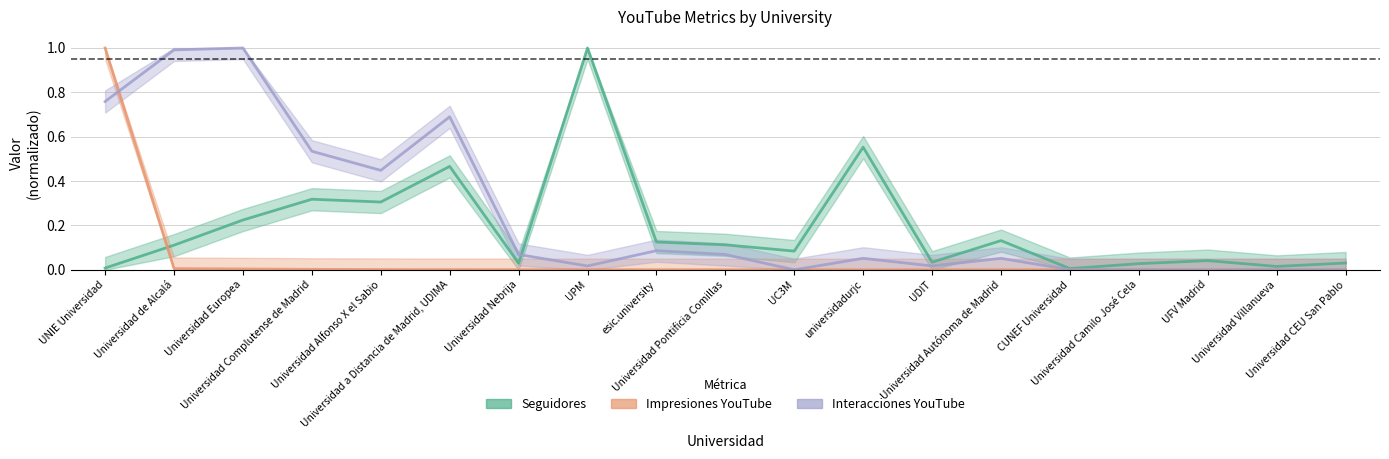

Reading left to right, what are all the values shown in this chart?

Seguidores: 0.0	0.1	0.2	0.3	0.3	0.5	0.0	1.0	0.1	0.1	0.1	0.6	0.0	0.1	0.0	0.0	0.0	0.0	0.0
Impresiones YouTube: 1.0	0.0	0.0	0.0	0.0	0.0	0.0	0.0	0.0	0.0	0.0	0.0	0.0	0.0	0.0	0.0	0.0	0.0	0.0
Interacciones YouTube: 0.8	1.0	1.0	0.5	0.4	0.7	0.1	0.0	0.1	0.1	0.0	0.1	0.0	0.1	0.0	0.0	0.0	0.0	0.0